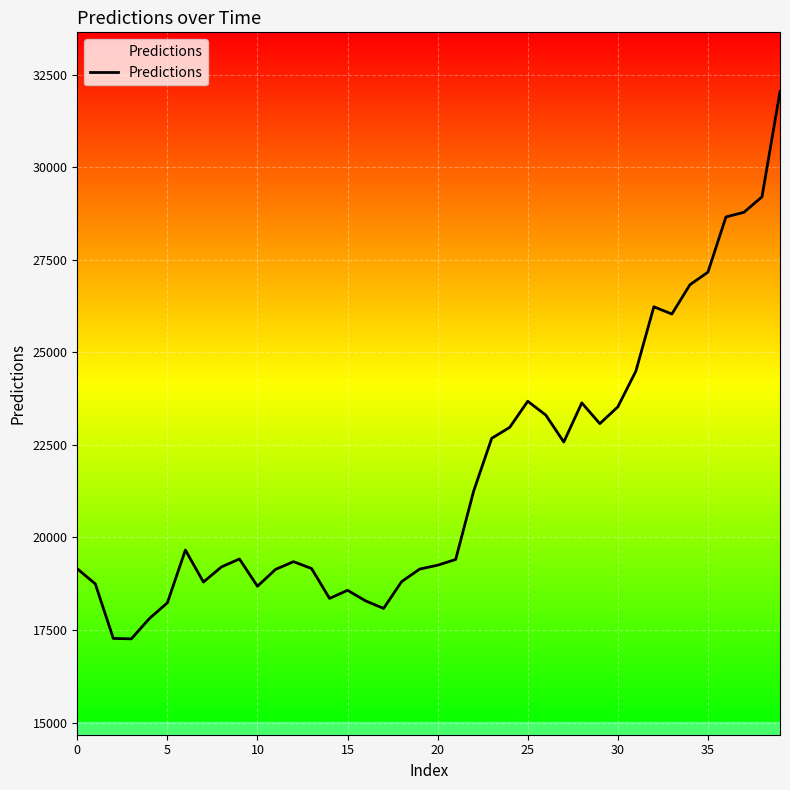

Is this an area chart (filled region under the line)?

Yes